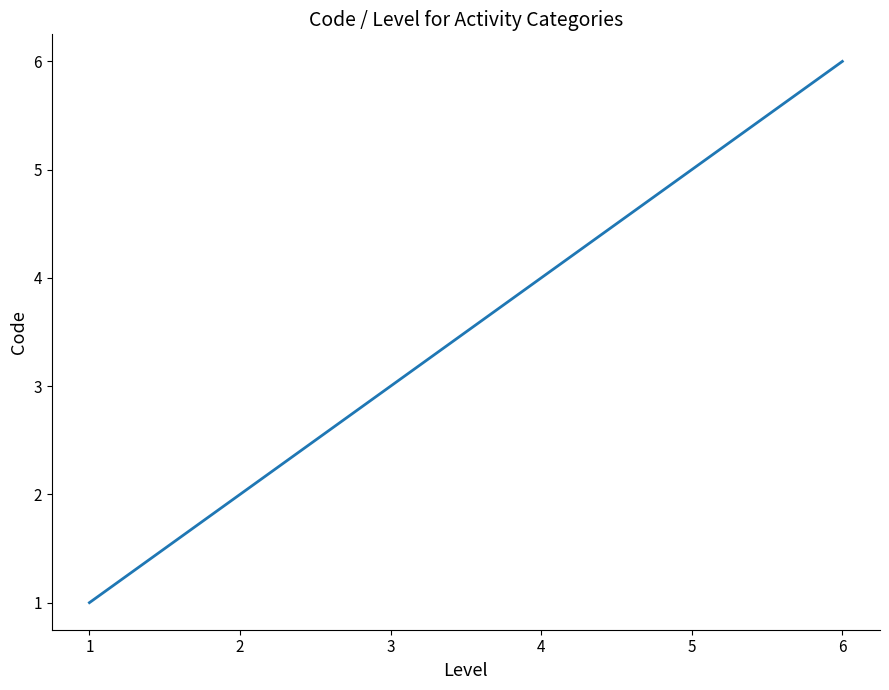

What is the sum of all values?

21